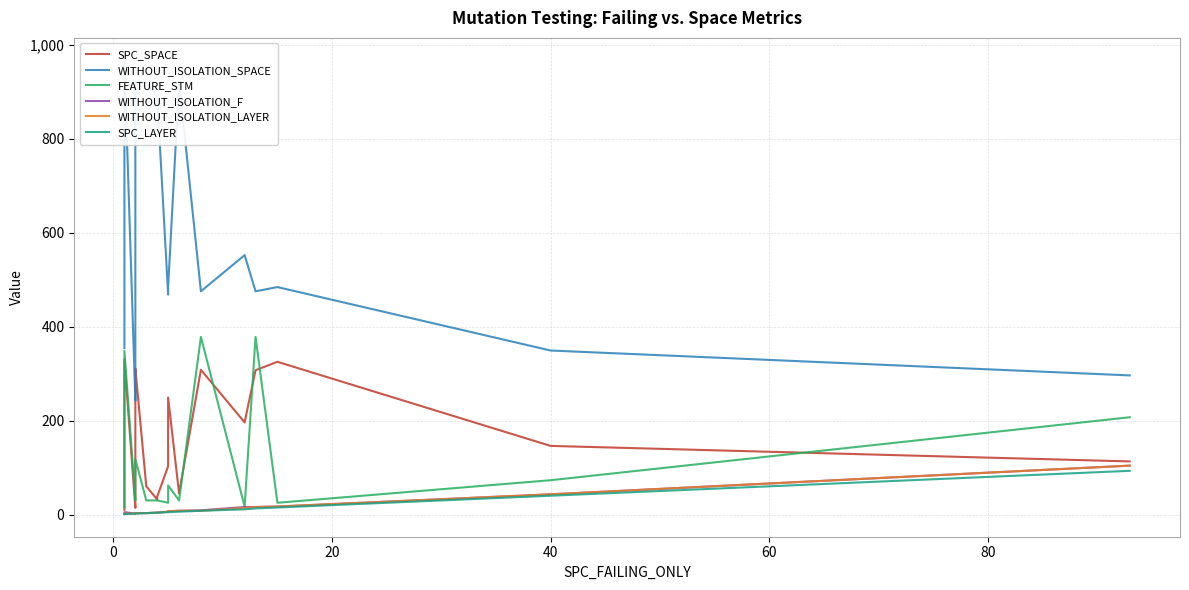

What is the average value of the FEATURE_STM series?

71